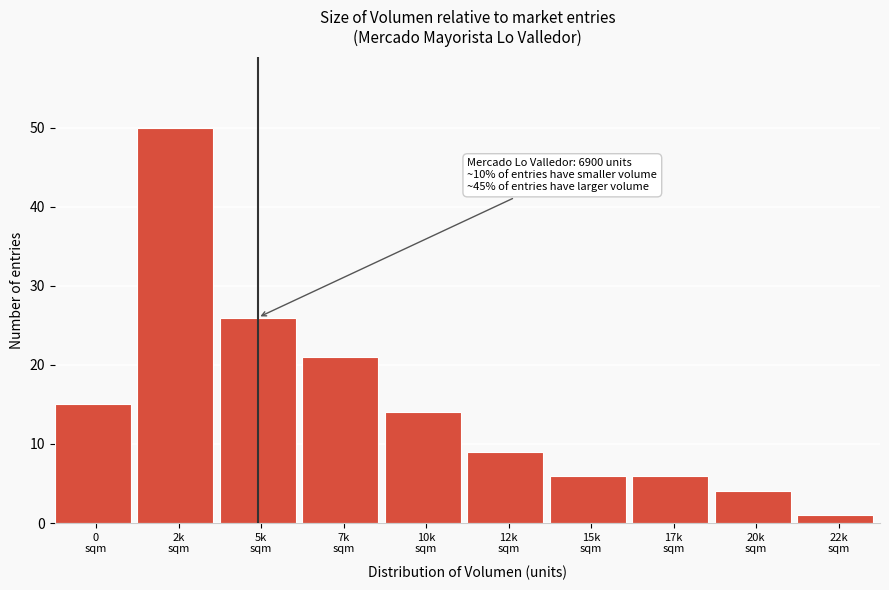

Reading left to right, transcribe all the data shown in this chart.

15	50	26	21	14	9	6	6	4	1